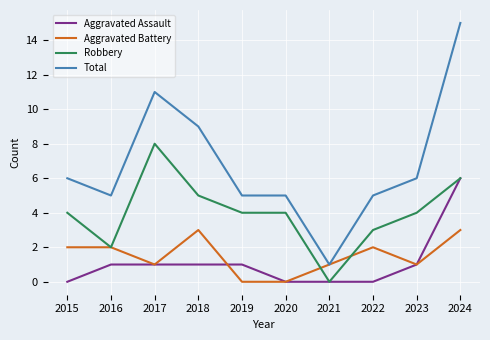

True or false: Total and Robbery cross at least once.

False